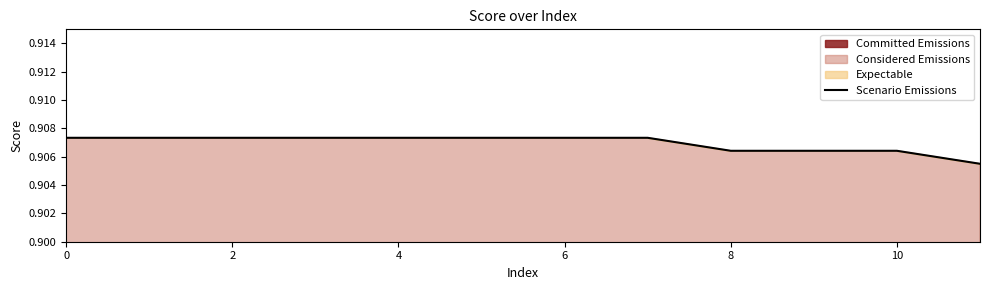

True or false: Scenario Emissions has a value of 0.6 at 0.

False